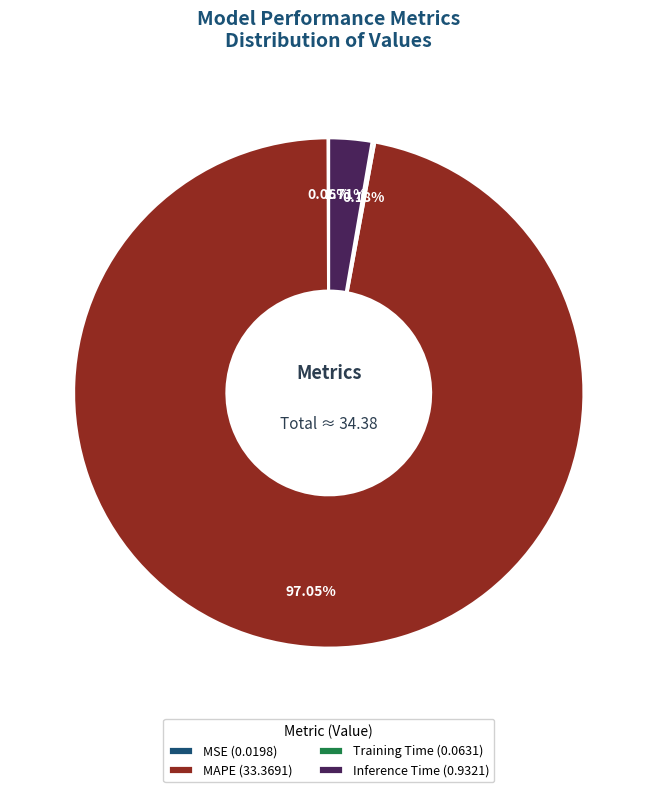

Is there any slice that represents more than half of the pie?

Yes